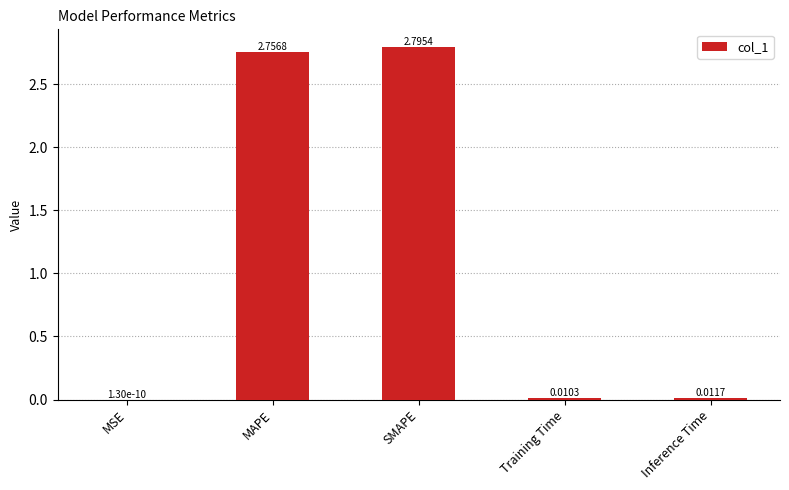

What is the change in value from SMAPE to Inference Time?

-2.8